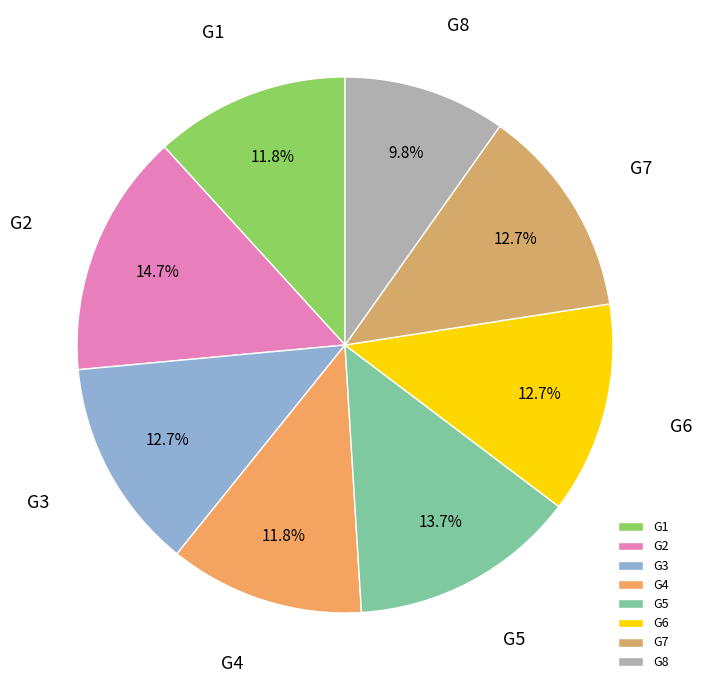

Is it true that G1 is 12% of the pie?

True